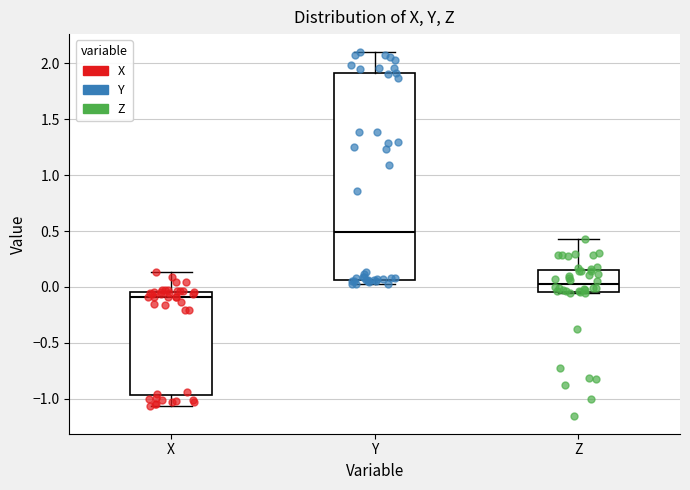

Which box has the highest median line?

Y